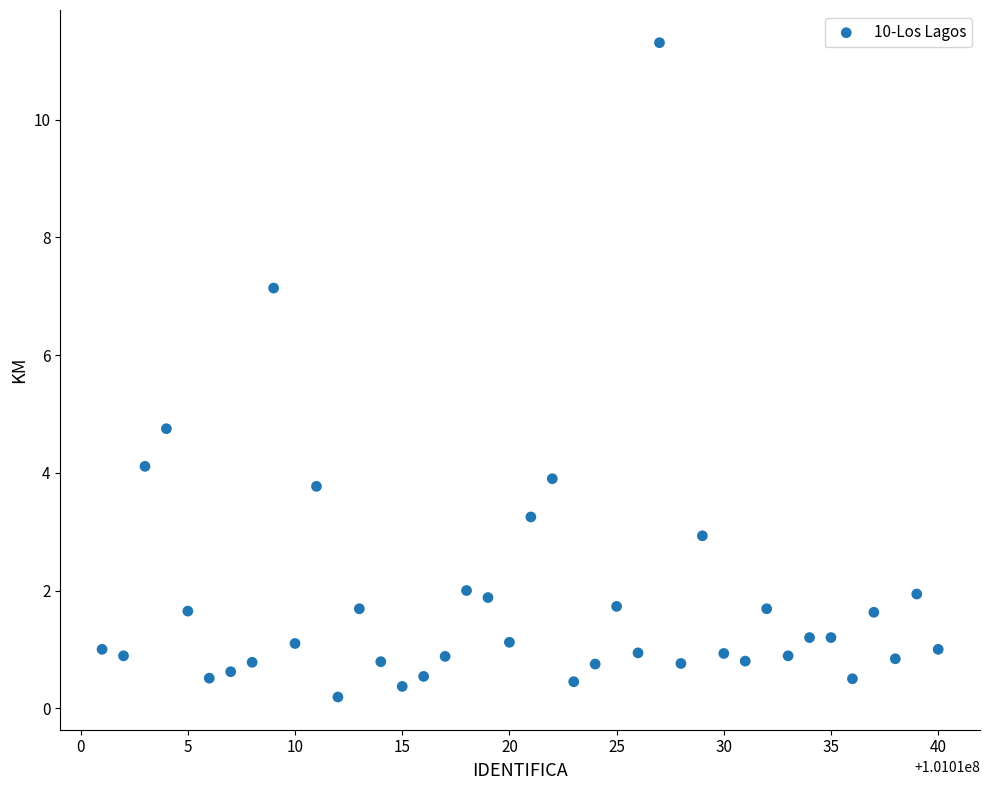

What Y value in the scatter plot is closest to 5?

4.8